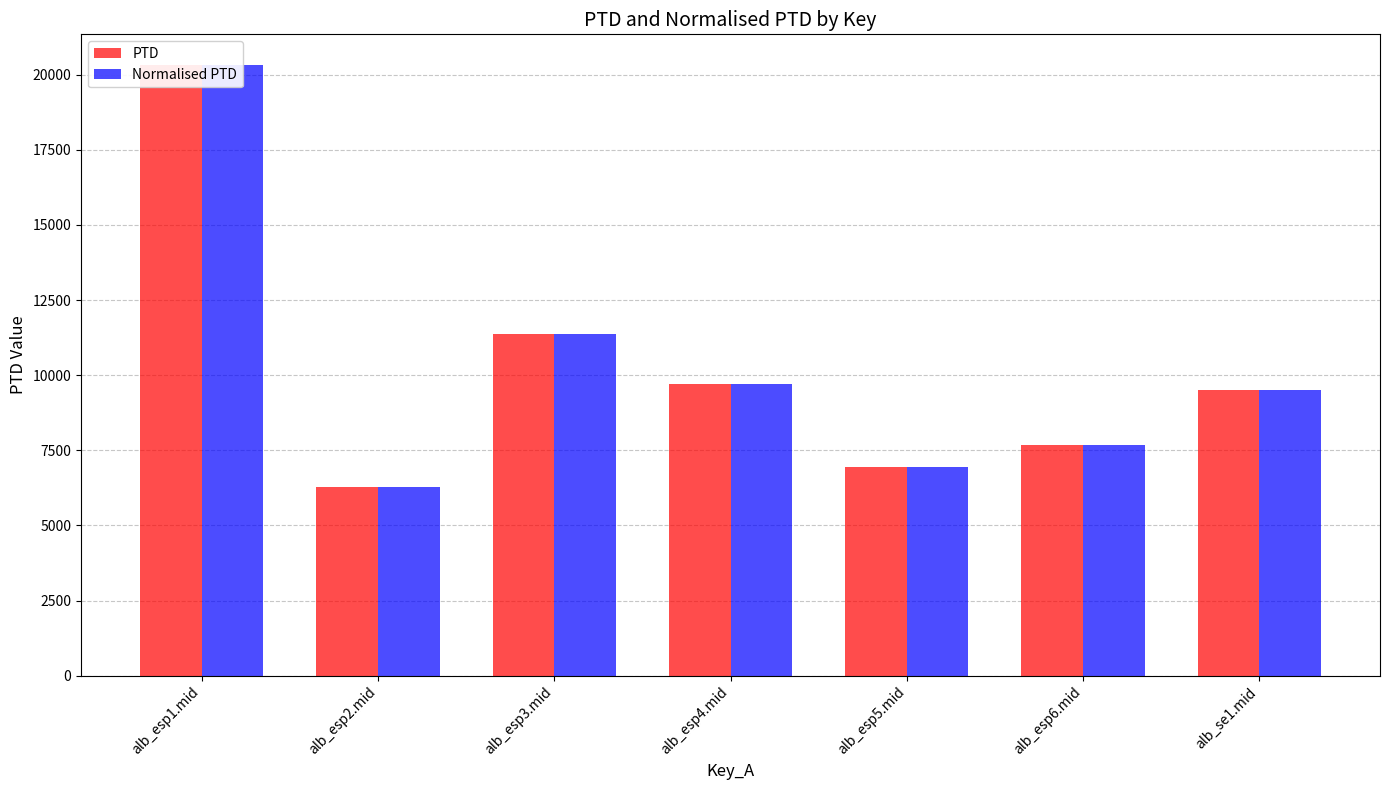

How many data points in PTD are above 9520?

4